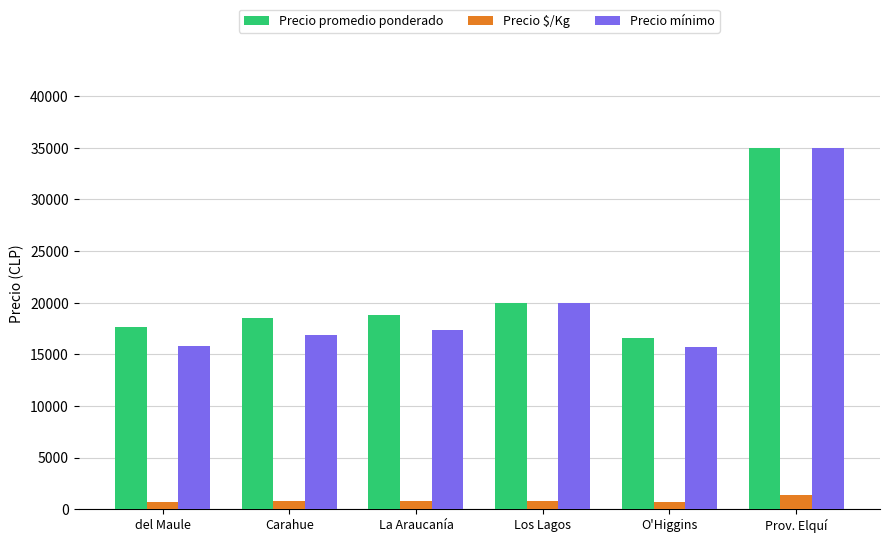

How many bars are there in total?

18